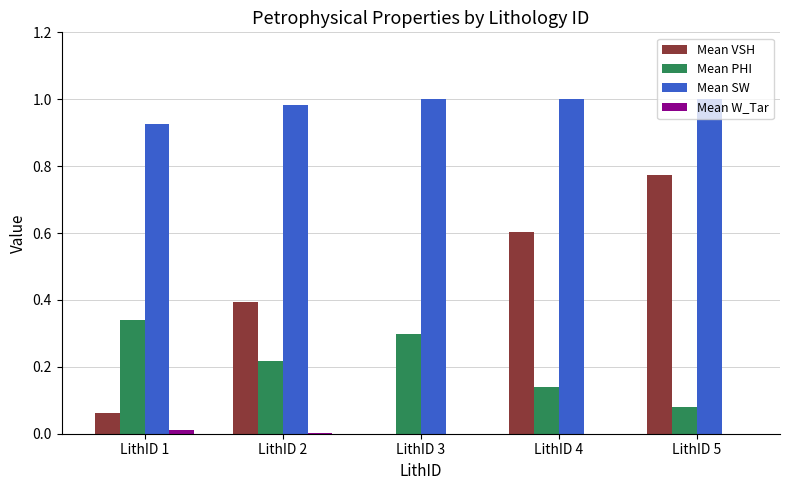

Where is Mean VSH nearest to the value 0?

LithID 3